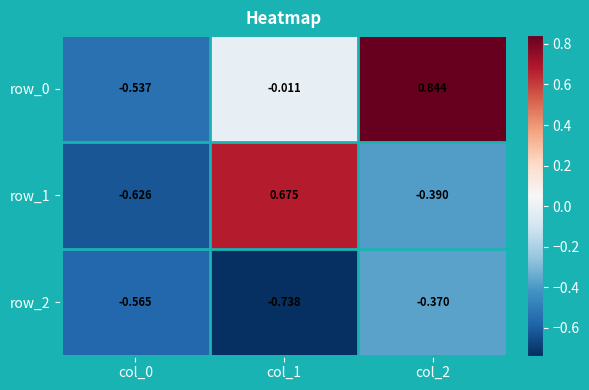

Is the value of row_0 at col_2 greater than the value of row_2 at col_0?

Yes